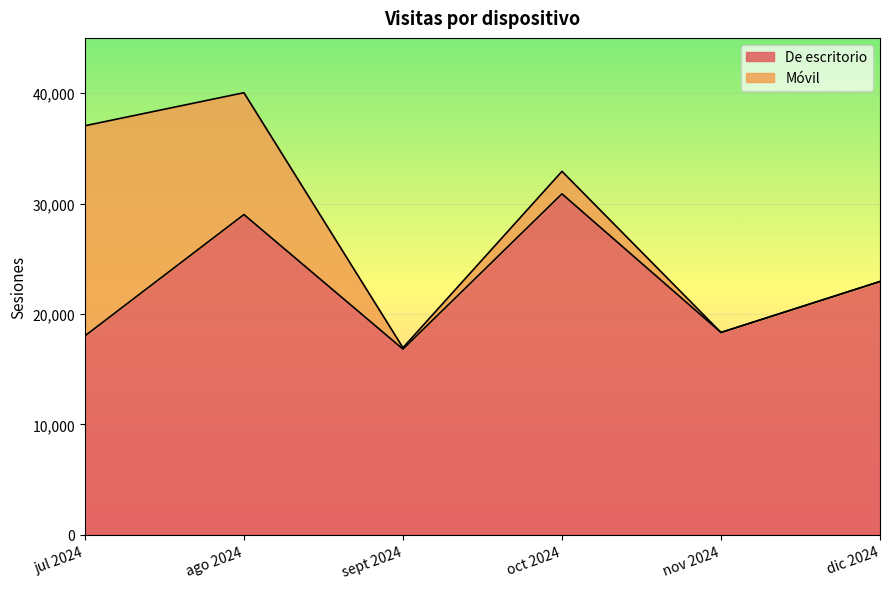

What is the label of the 3rd point from the right?

oct 2024